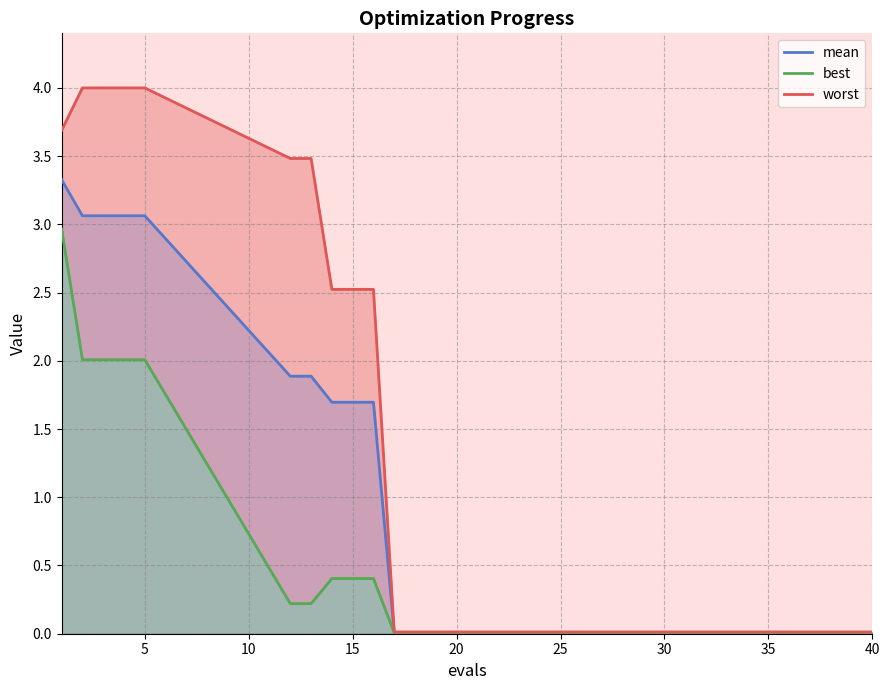

What is the highest value of the mean series?

3.3